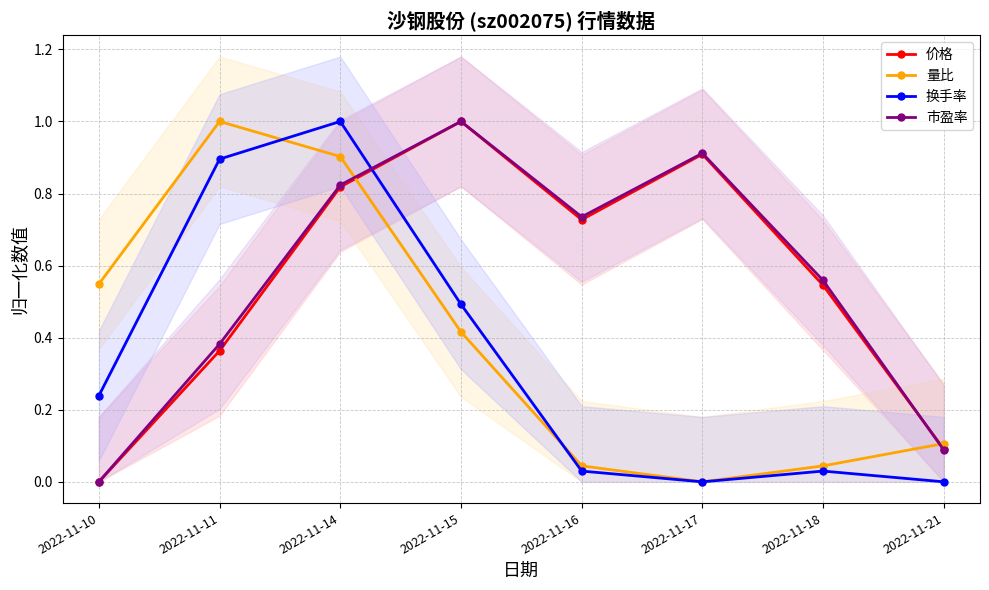

Which series ends up on top after the final intersection of 价格 and 市盈率?

价格